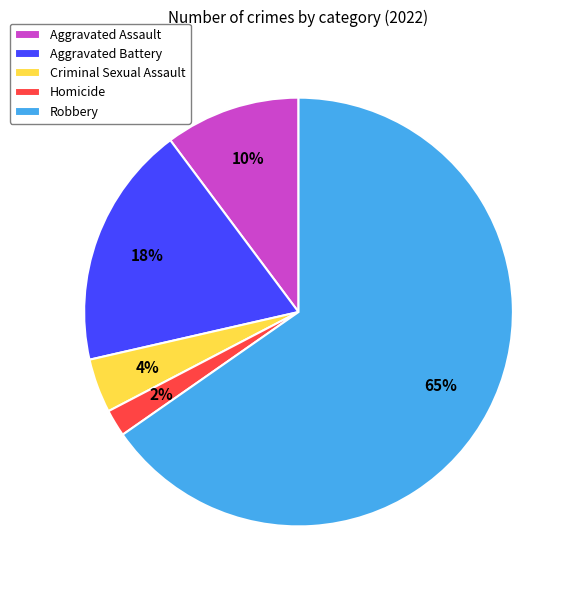

To the nearest percent, what percentage of the pie is Homicide?

2%